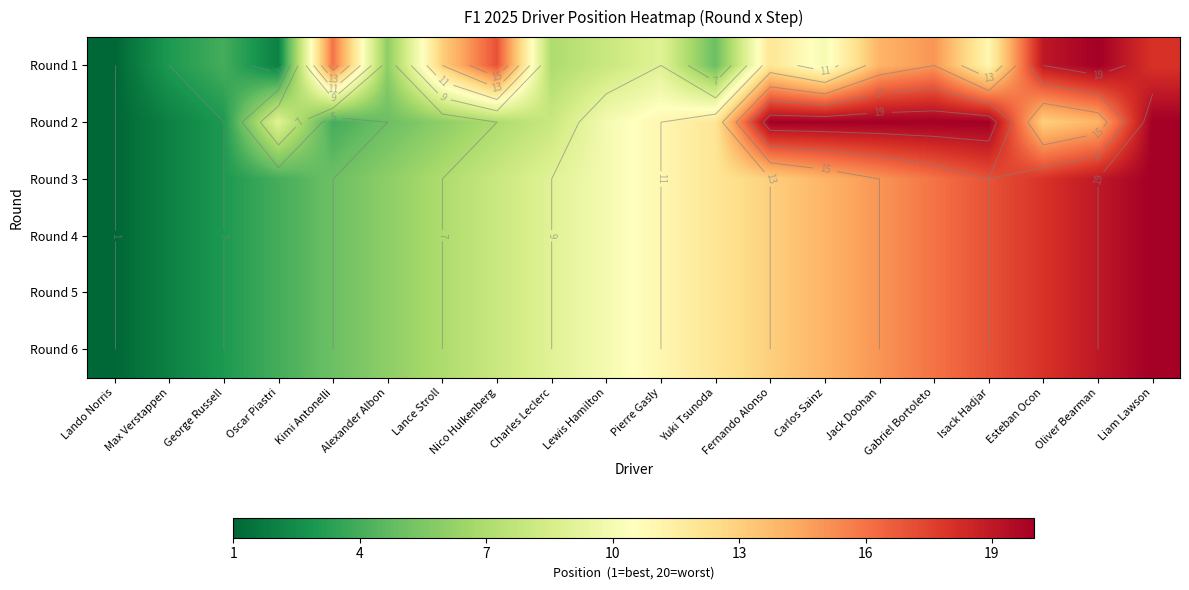

At which label does Round 5 first exceed 11?

Yuki Tsunoda